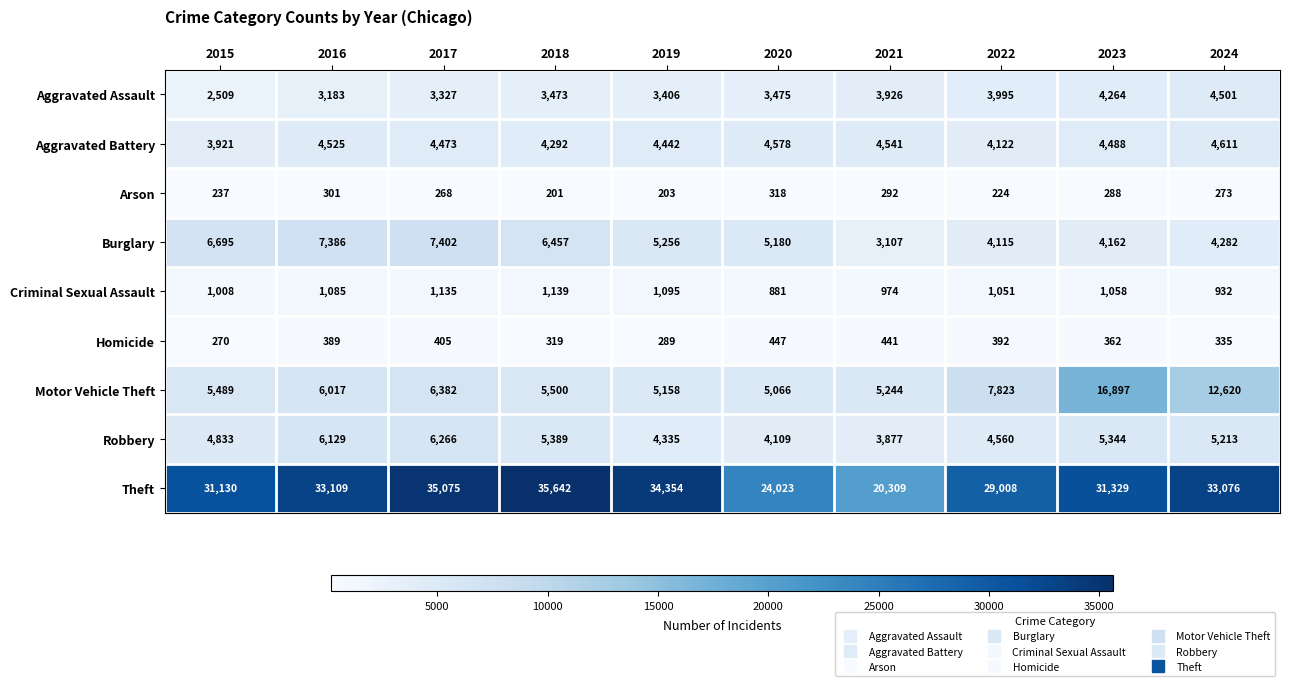

What is the sum of the Robbery values at 2019 and 2021?

8212